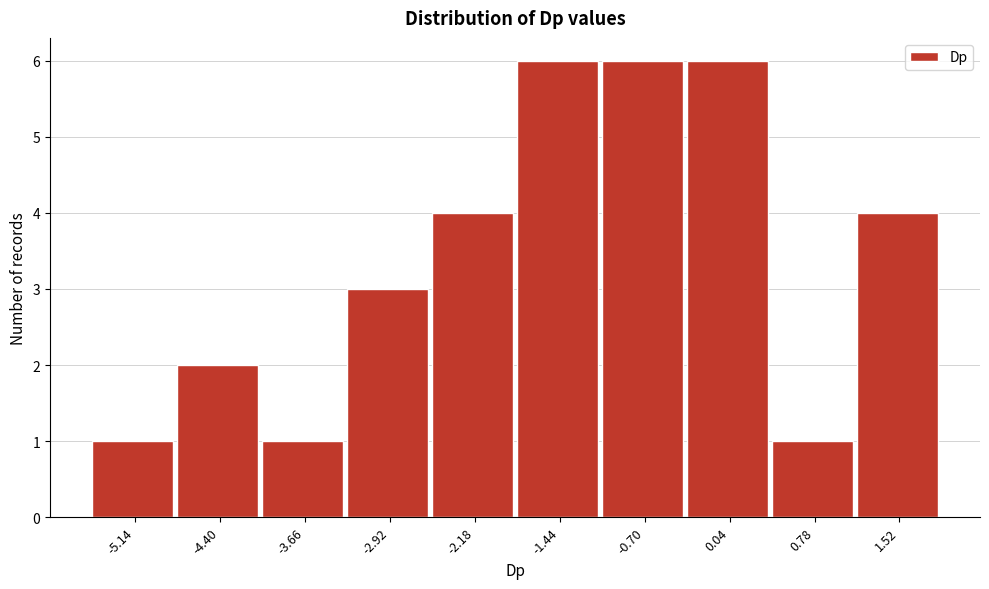

Reading left to right, what are all the values shown in this chart?

1	2	1	3	4	6	6	6	1	4